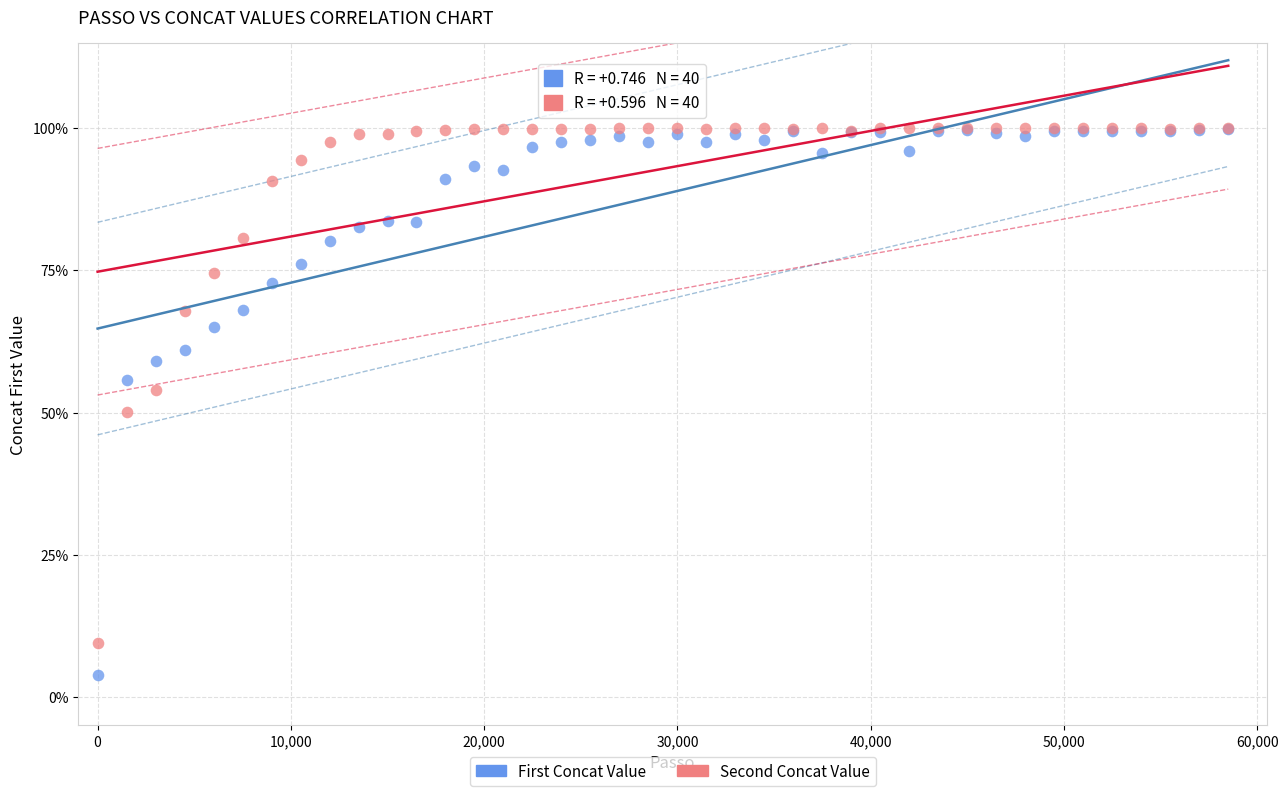

Which series has the widest spread of Y values?

First Concat Value